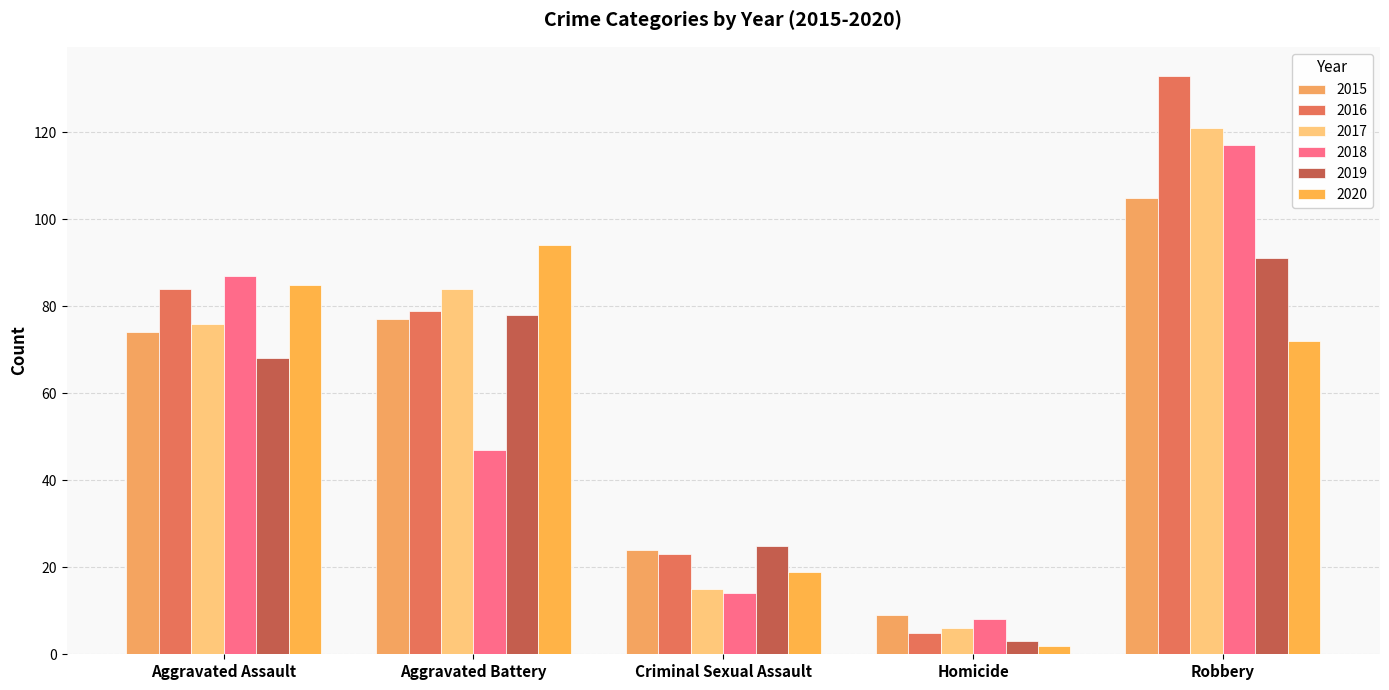

What is the label of the 5th bar from the left?

Robbery